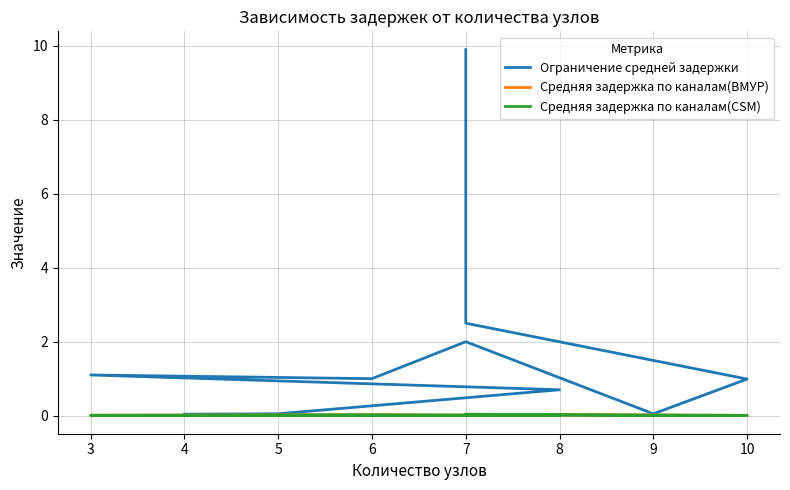

Reading left to right, extract all data points from this chart.

Ограничение средней задержки: 0.0	0.1	0.7	1.1	1.0	2.0	0.1	1.0	2.5	9.9
Средняя задержка по каналам(ВМУР): 0.0	0.0	0.0	0.0	0.0	0.0	0.0	0.0	0.0	0.0
Средняя задержка по каналам(CSM): 0.0	0.0	0.0	0.0	0.0	0.0	0.0	0.0	0.0	0.0